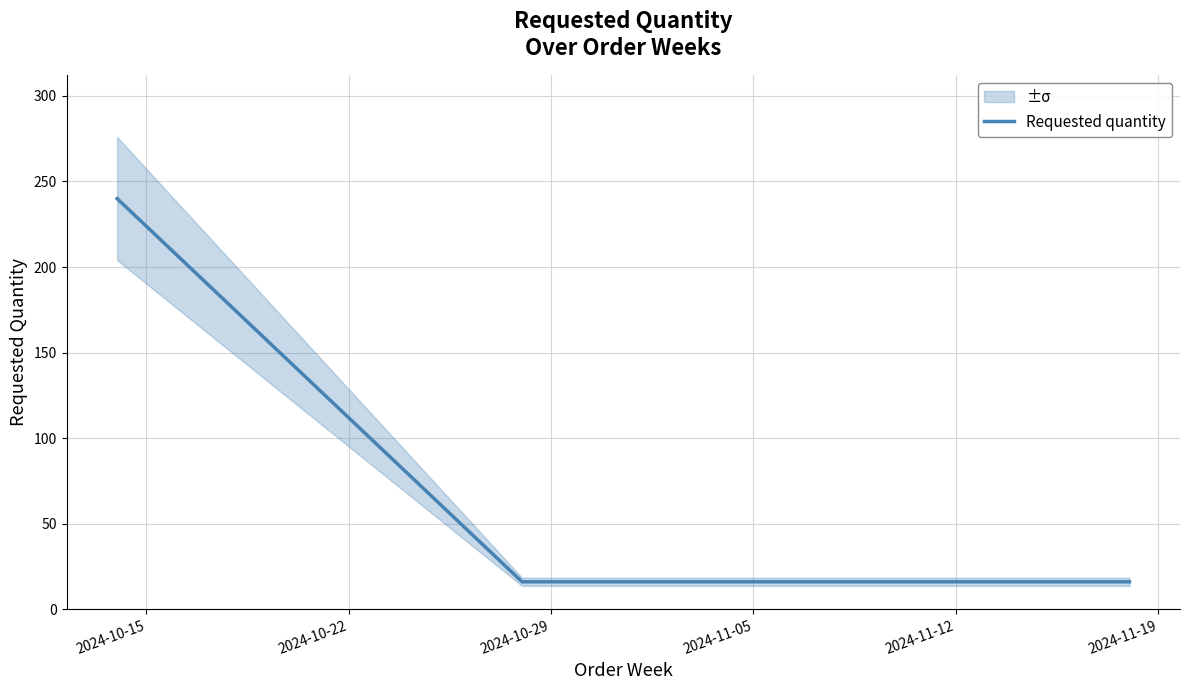

How many values exceed 16?

1